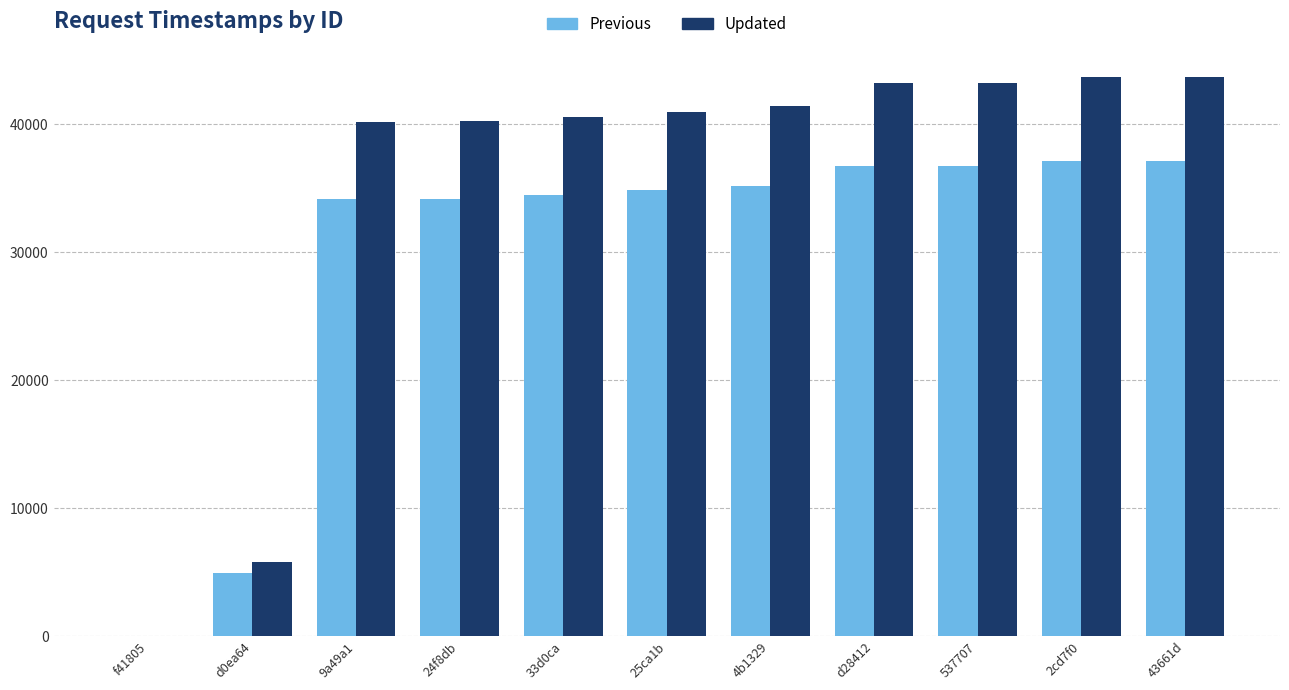

At which label is Updated closest to 21852?

d0ea64